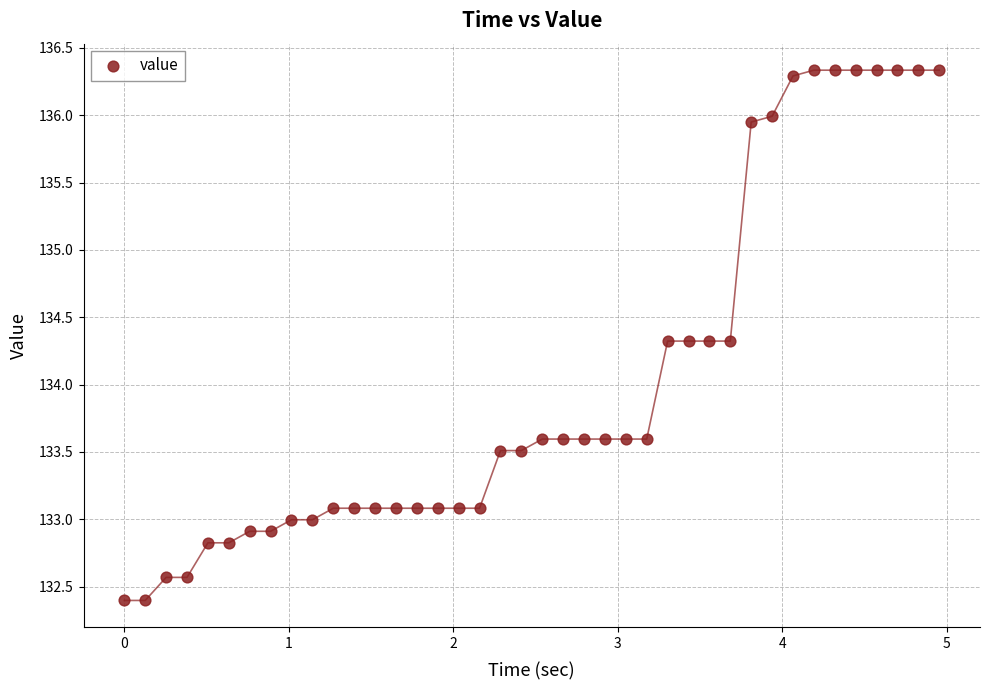

What is the range of Y values (max minus min)?

3.9